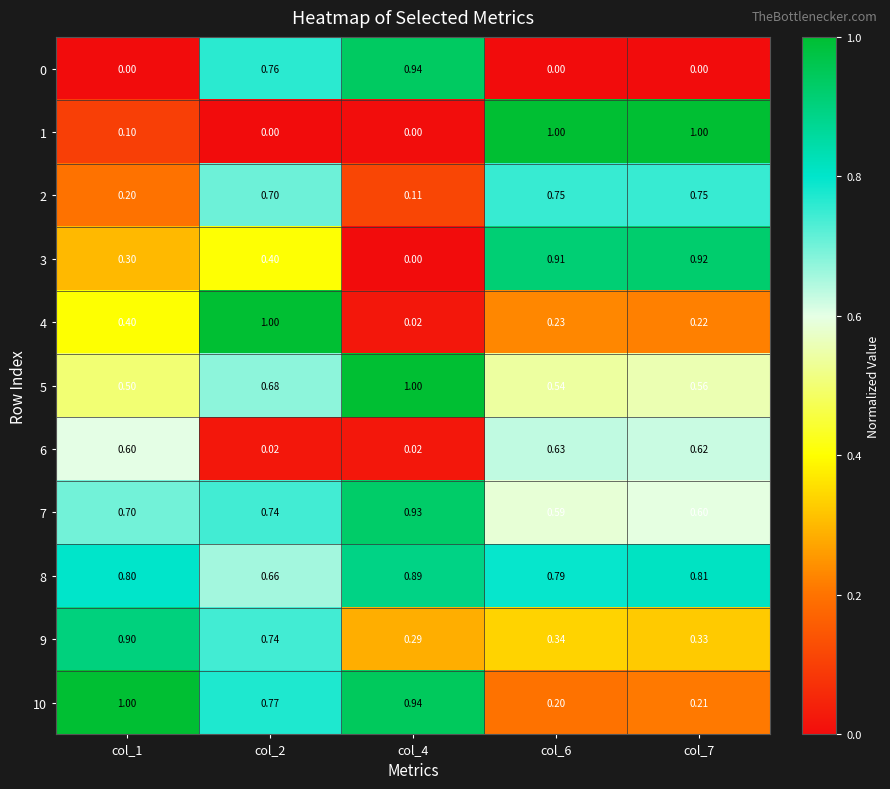

Is the value of 3 at col_4 greater than the value of 10 at col_6?

No